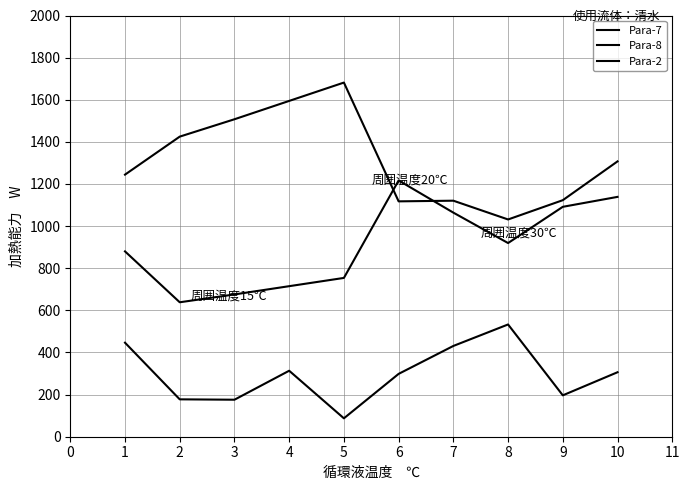

Which series has the widest spread of values?

Para-7